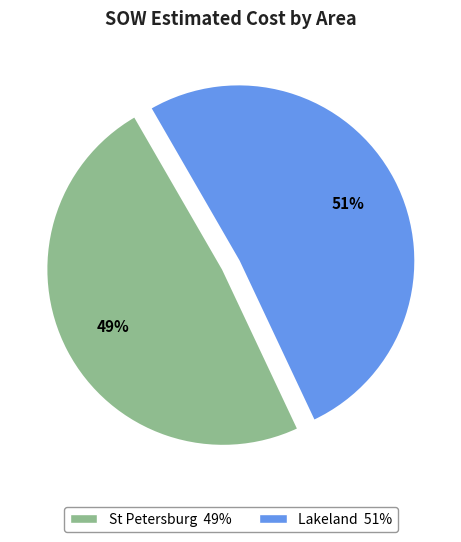

Is there a majority slice in this chart?

Yes